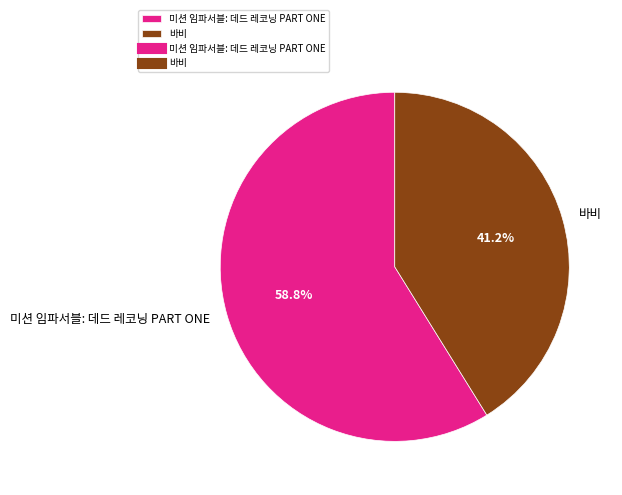

Count the number of slices in the pie.

2